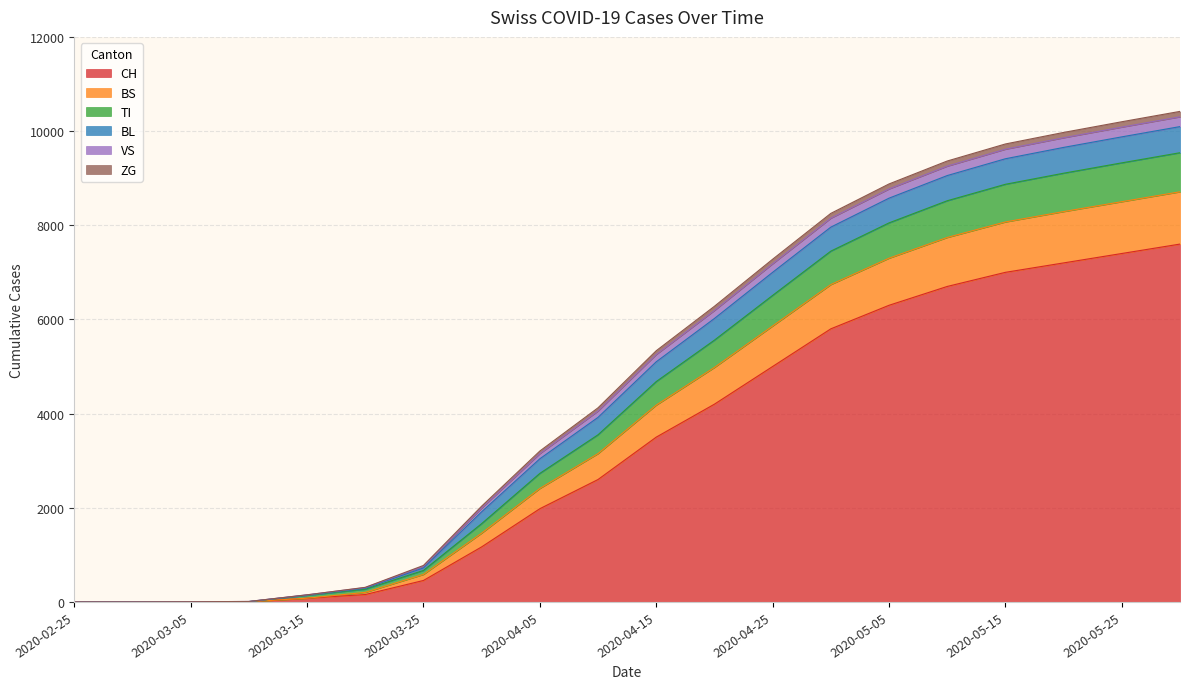

List the labels in order of BS value, largest first.

2020-05-31, 2020-05-25, 2020-05-20, 2020-05-15, 2020-05-10, 2020-05-05, 2020-04-30, 2020-04-25, 2020-04-20, 2020-04-15, 2020-04-10, 2020-04-05, 2020-03-31, 2020-03-25, 2020-03-20, 2020-03-15, 2020-03-10, 2020-03-05, 2020-02-25, 2020-03-01